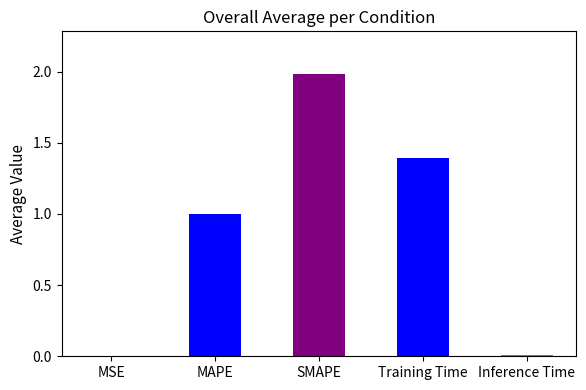

What value does the data have at MAPE?

1.0